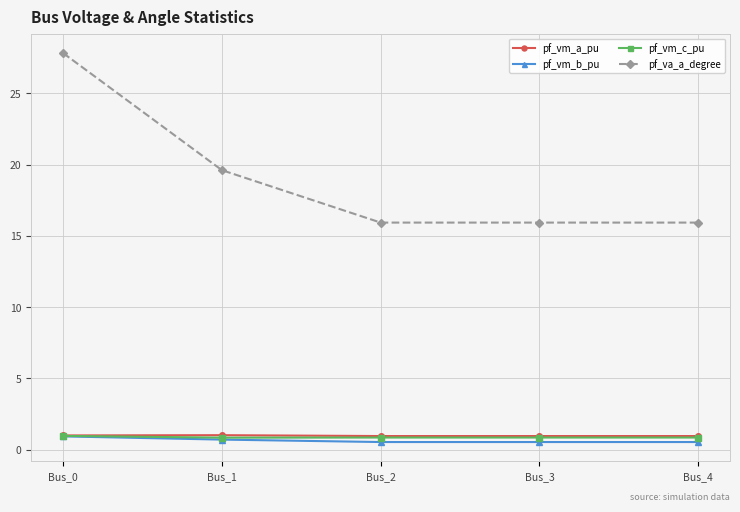

Does the chart display data point markers on the line(s)?

Yes